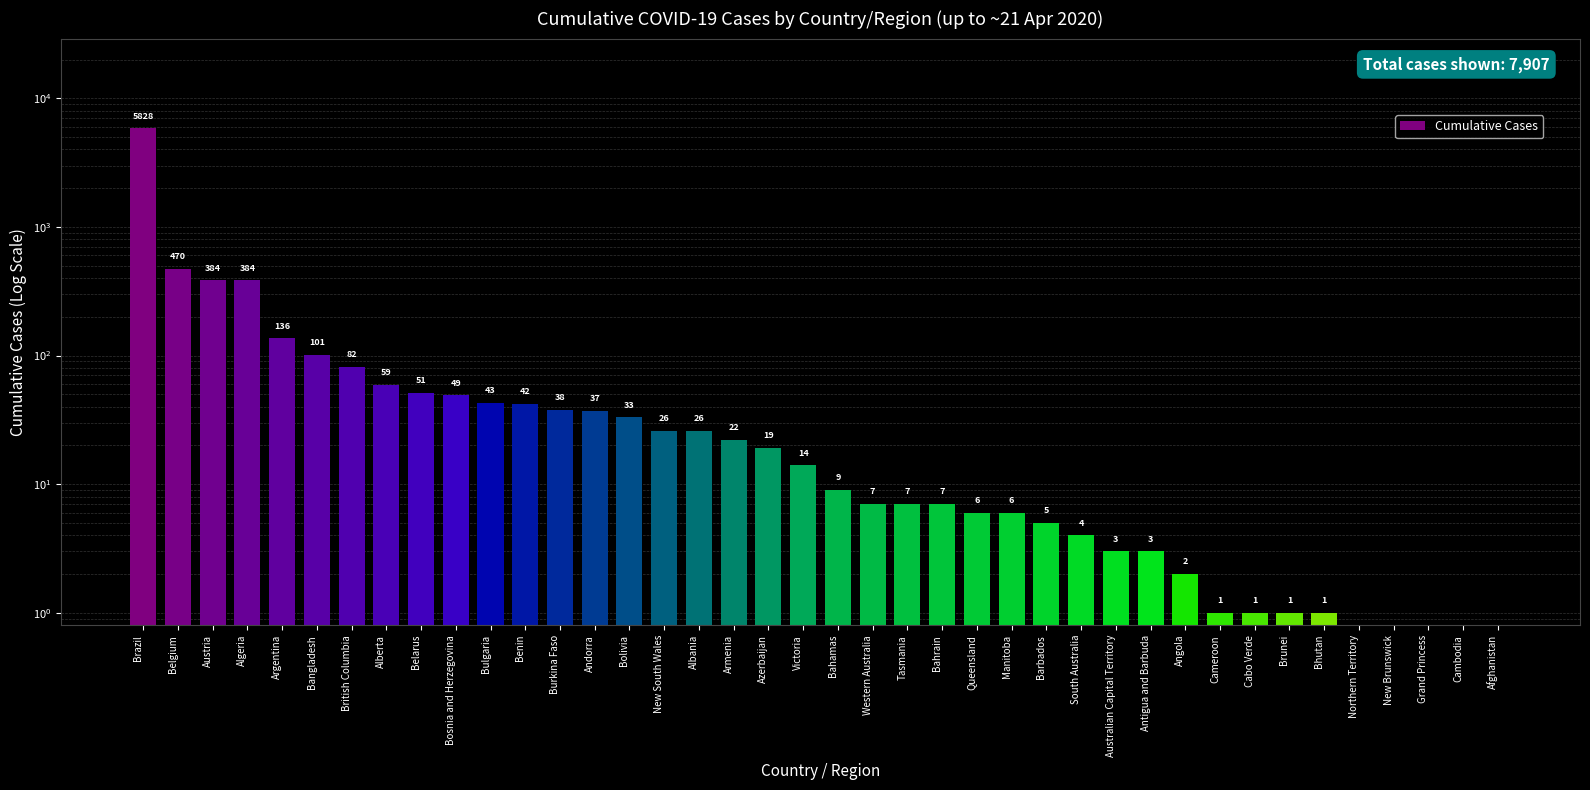

At which category does the chart reach its minimum across all series?

Northern Territory